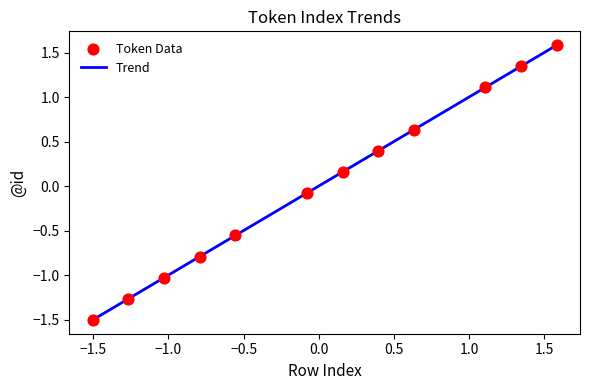

What is the difference between the maximum and minimum values?

3.1